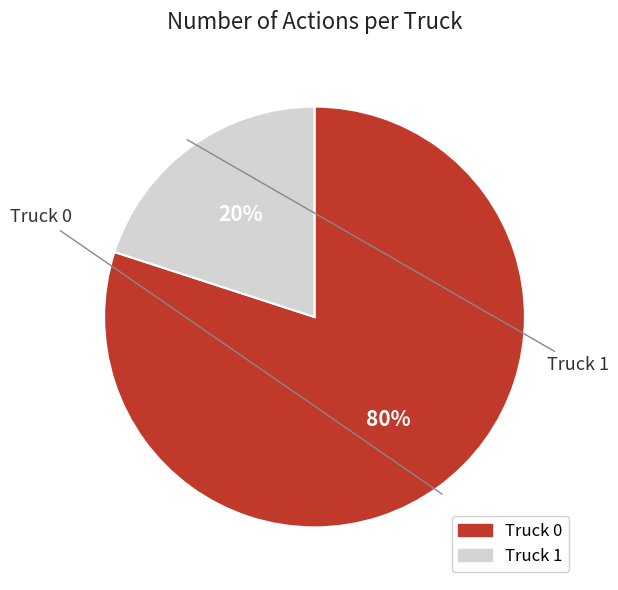

The Truck 0 slice represents 71% of the pie. True or false?

False